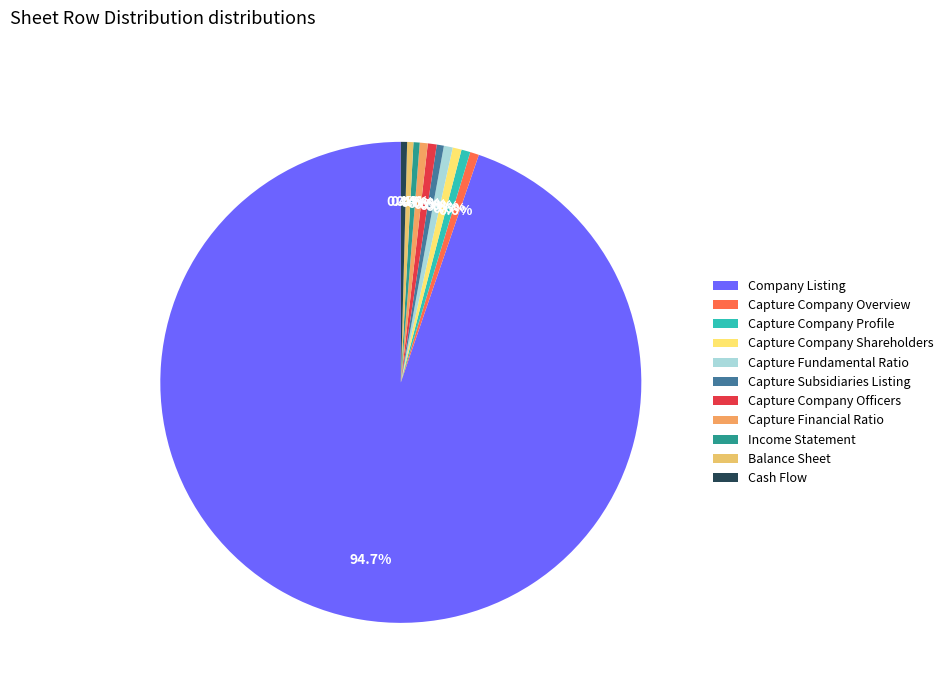

To the nearest percent, what is the difference between the largest and smallest slice percentages?

94%